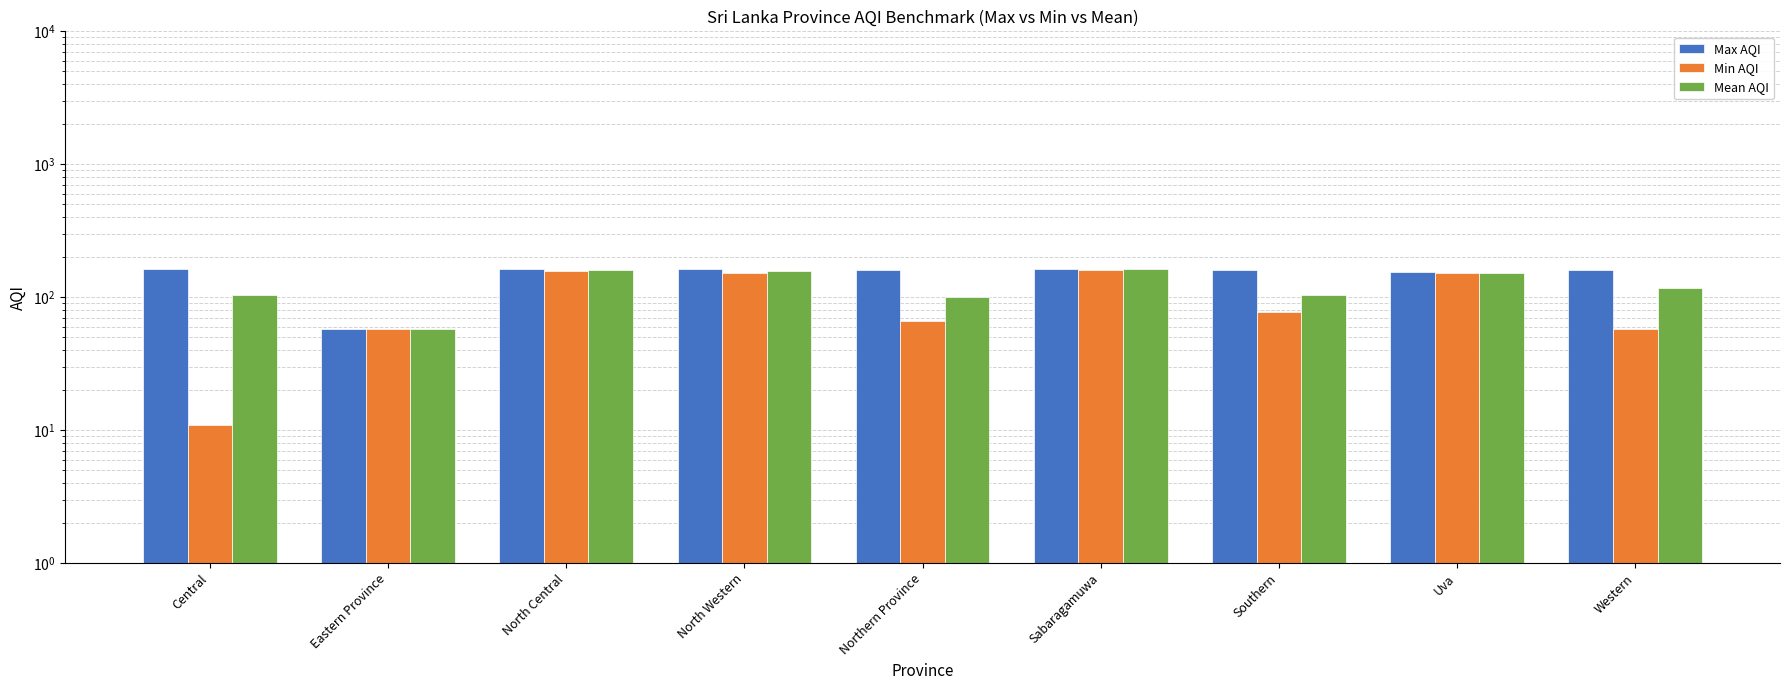

What is the maximum value for Mean AQI?

162